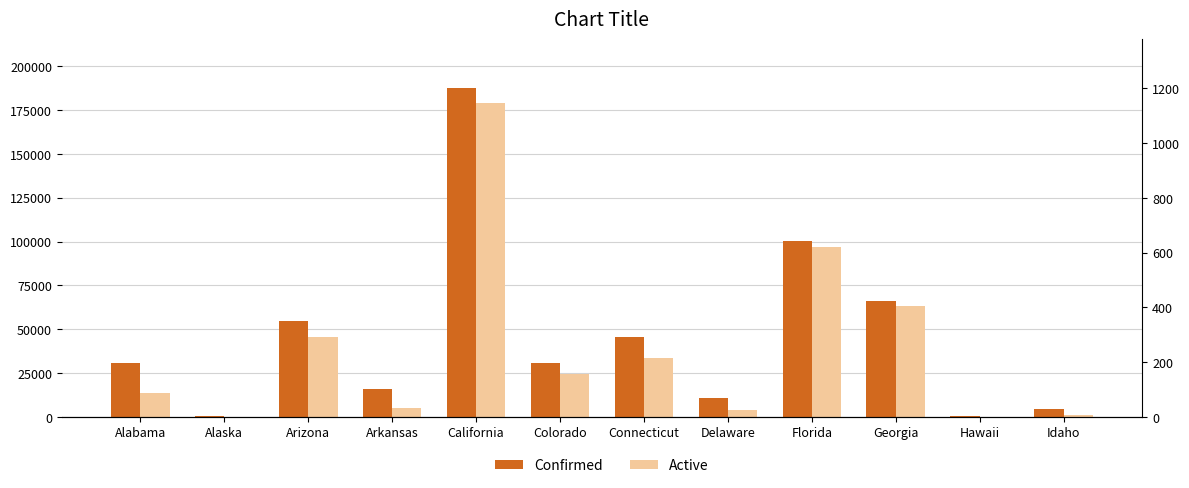

Which series has the widest spread of values?

Confirmed